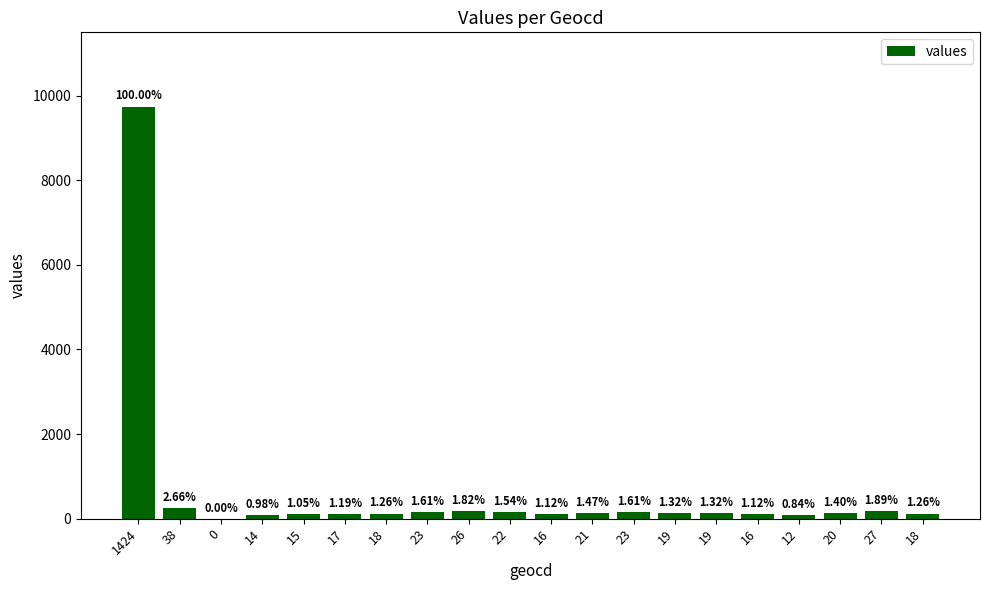

What is the approximate value at 18?

123